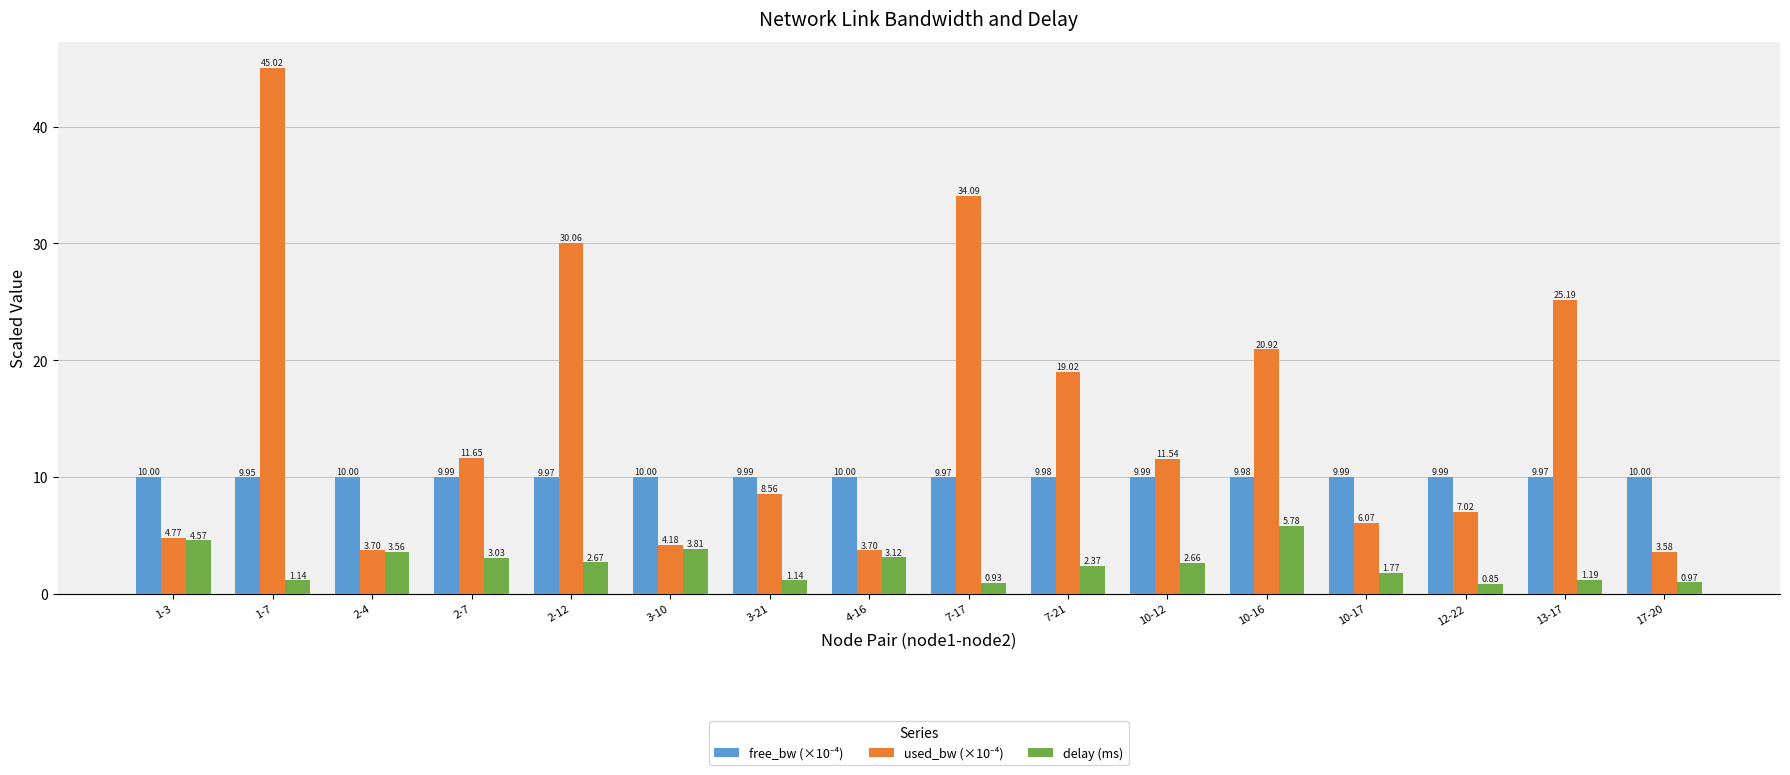

What is the average value of the delay (ms) series?

2.5